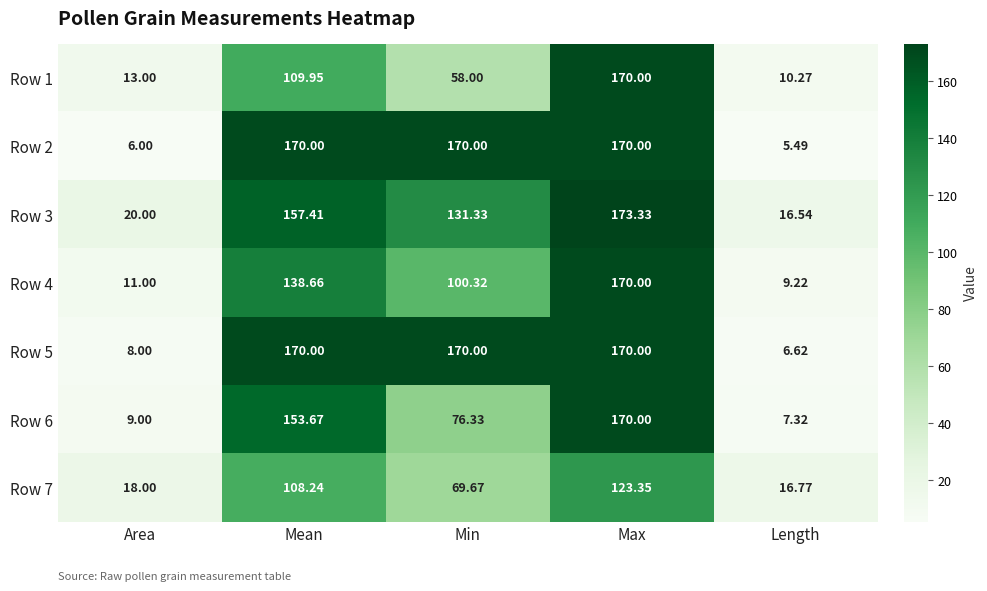

Which category has the lowest value across all series?

Length